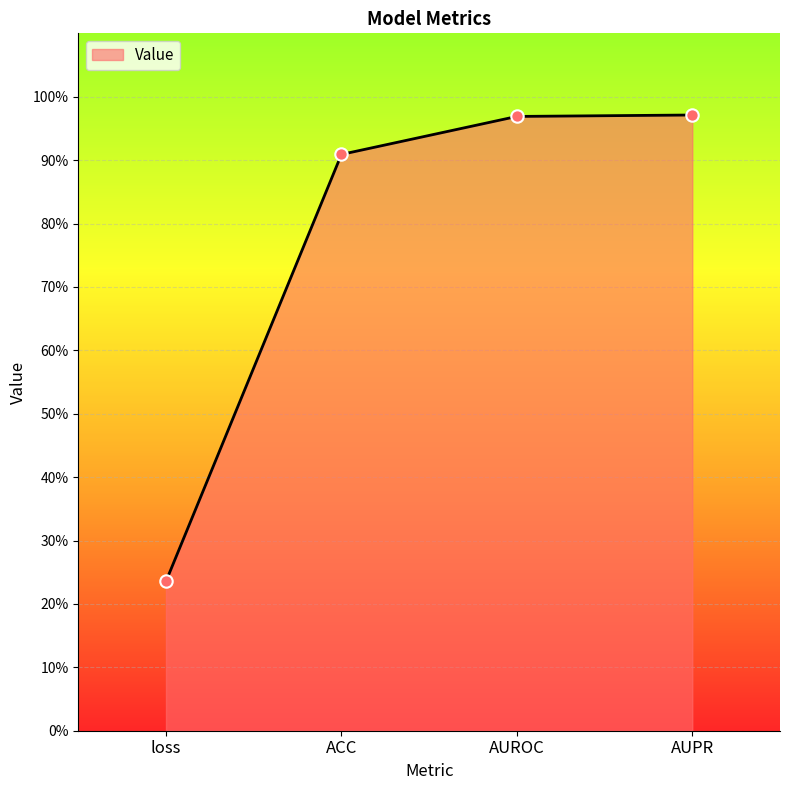

Between ACC and AUROC, which is larger?

AUROC